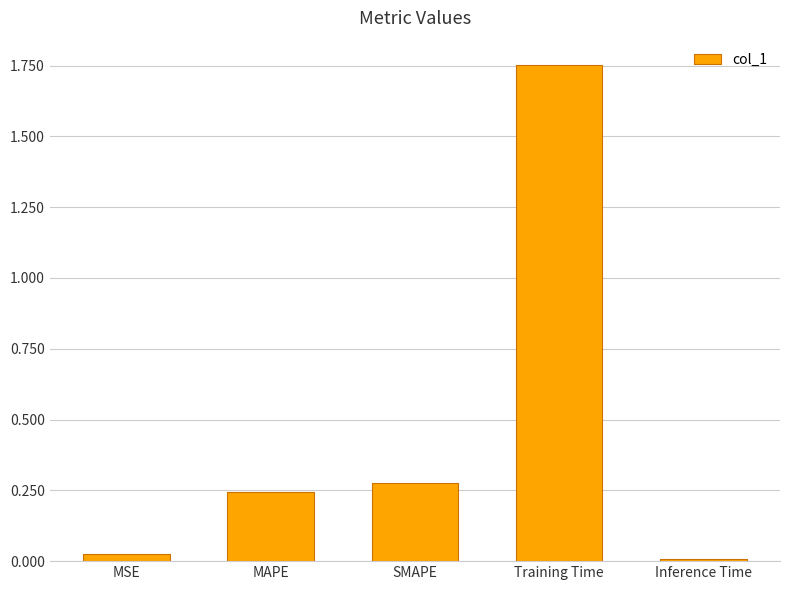

How many categories are shown in the chart?

5